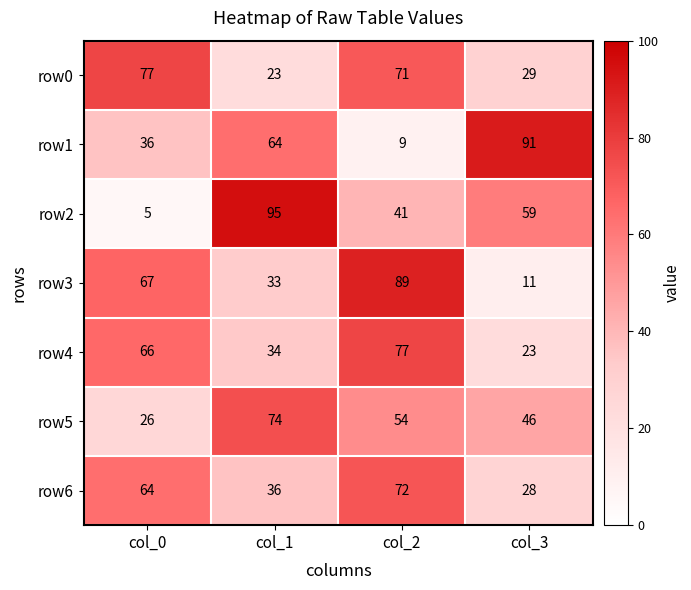

What is the difference between the maximum and minimum values in the row5 series?

48